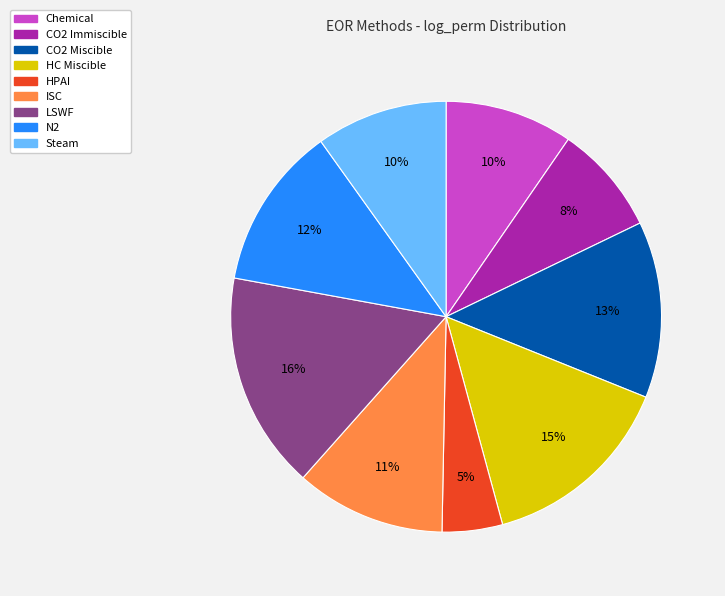

Combined, do Chemical and HPAI account for over 50%?

No